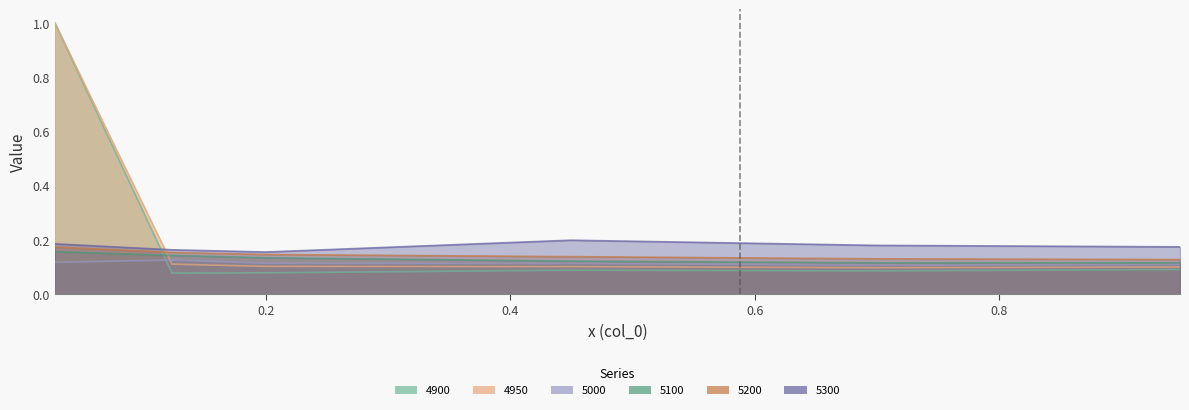

True or false: 5100 and 5000 cross at least once.

False